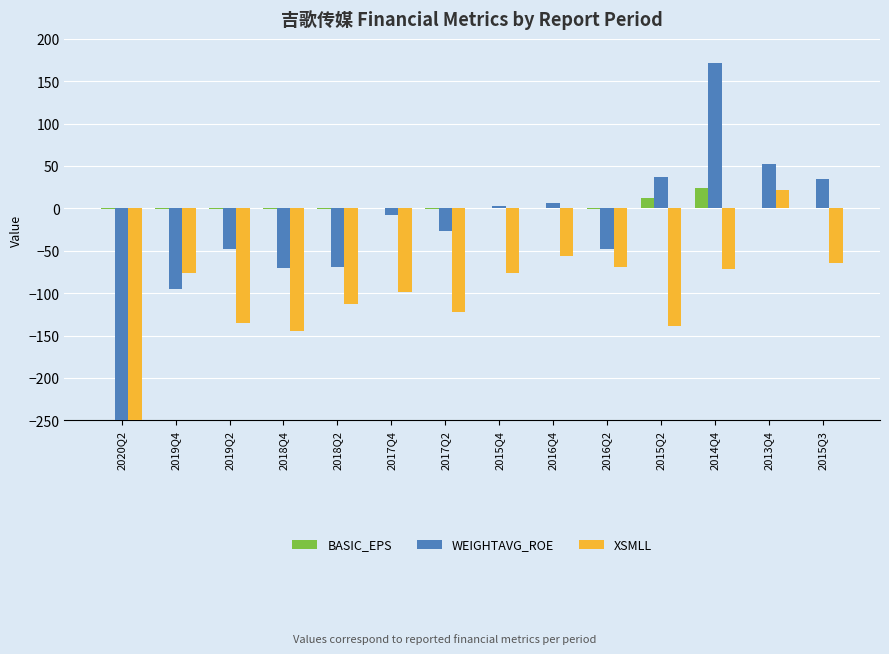

Which series has the widest spread of values?

WEIGHTAVG_ROE